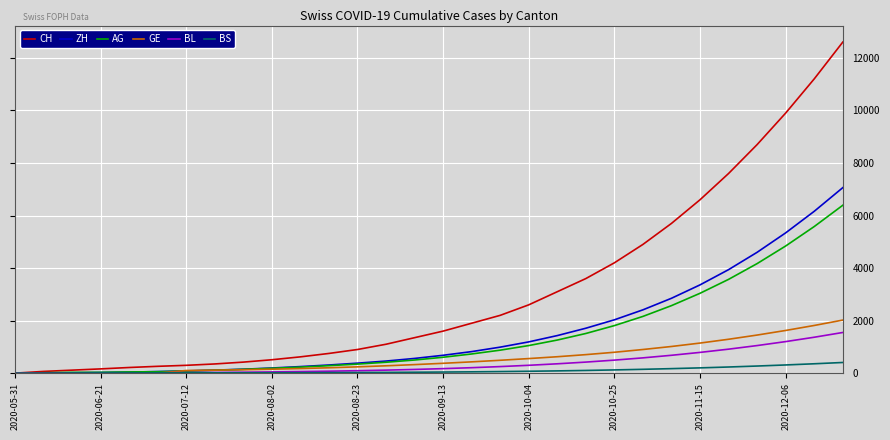

What is the maximum value shown in the chart?

12600